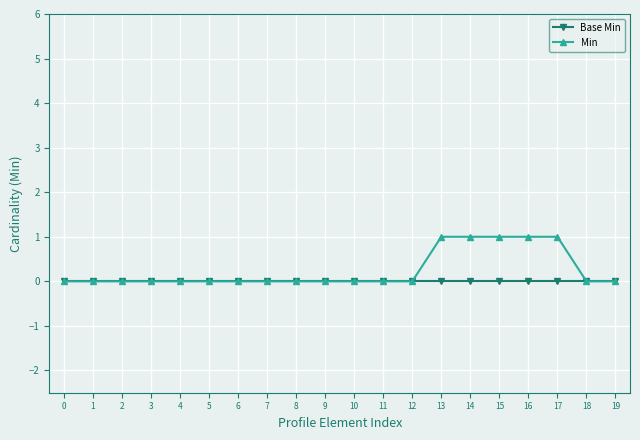

Does the chart display data point markers on the line(s)?

Yes